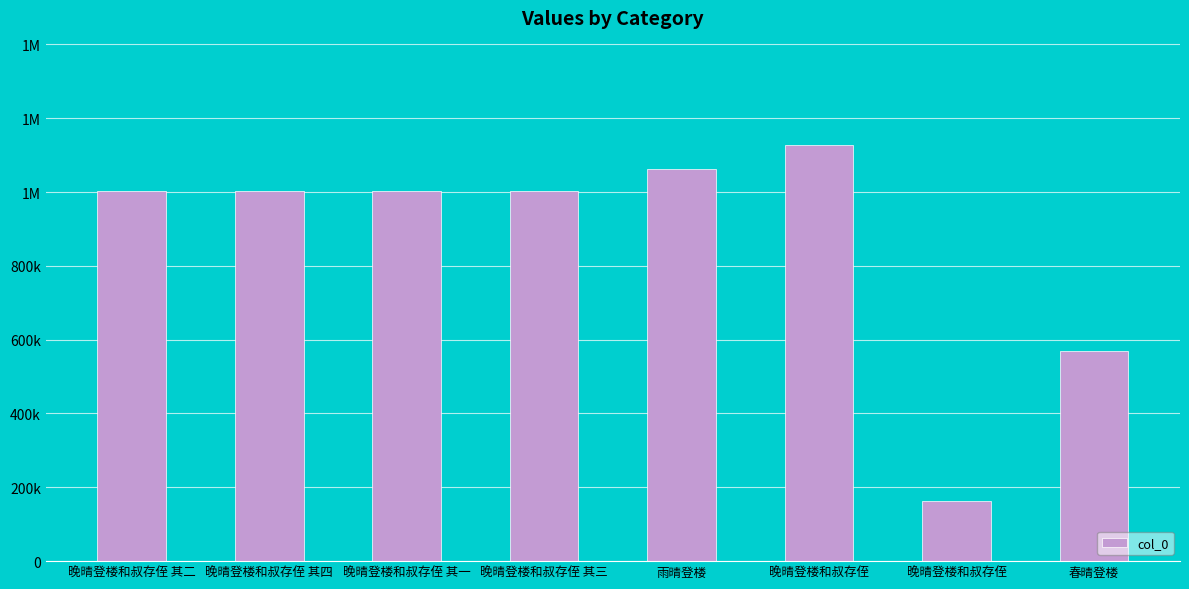

Does the chart contain any negative values?

No